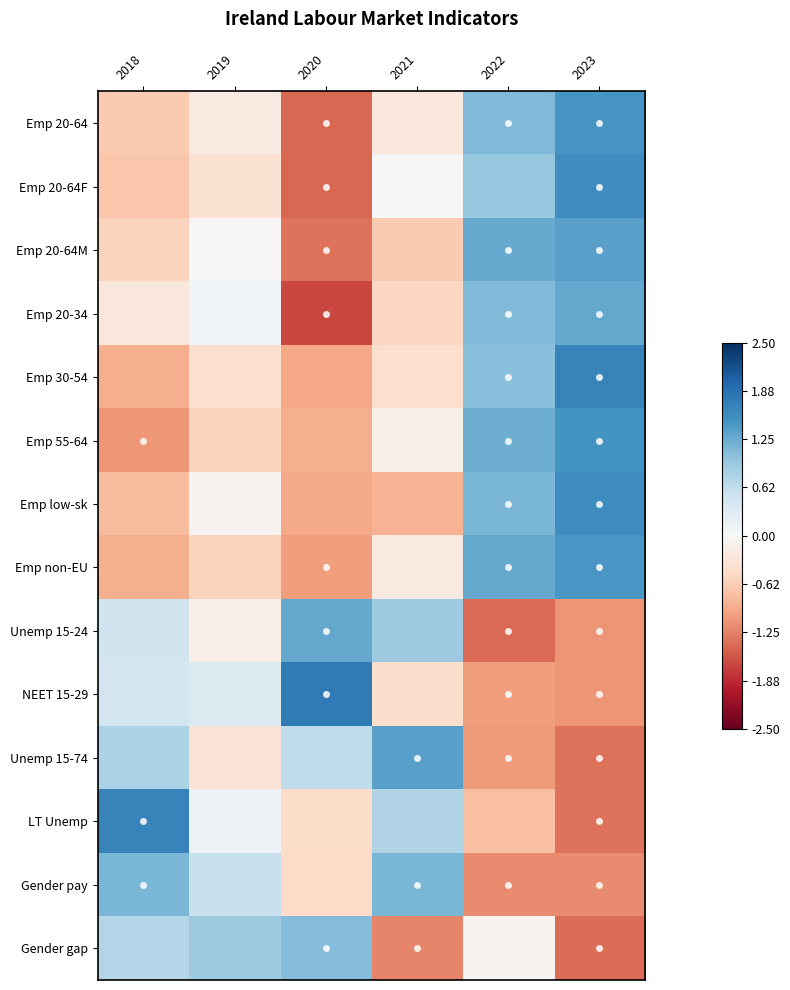

At 2022, list the series in order from largest to smallest.

Emp non-EU, Emp 20-64M, Emp 55-64, Emp low-sk, Emp 20-34, Emp 20-64, Emp 30-54, Emp 20-64F, Gender gap, LT Unemp, NEET 15-29, Unemp 15-74, Gender pay, Unemp 15-24